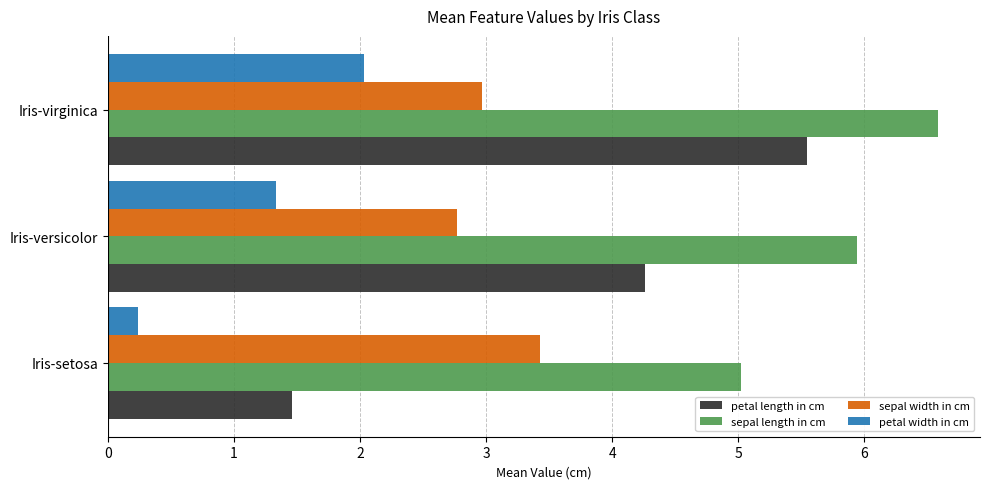

List the labels in order of sepal length in cm value, largest first.

Iris-virginica, Iris-versicolor, Iris-setosa